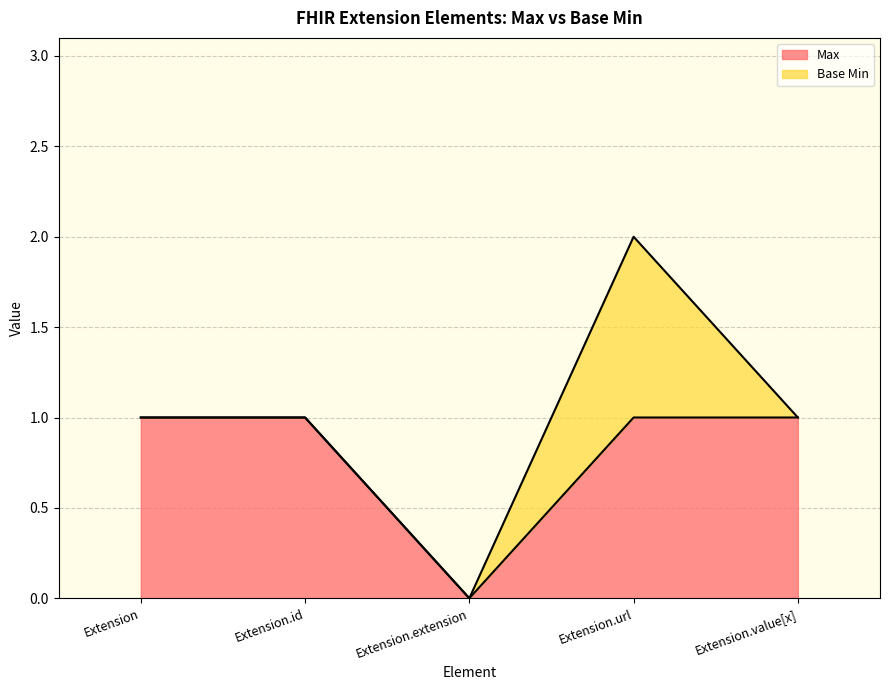

What is the label of the 2nd point from the left?

Extension.id